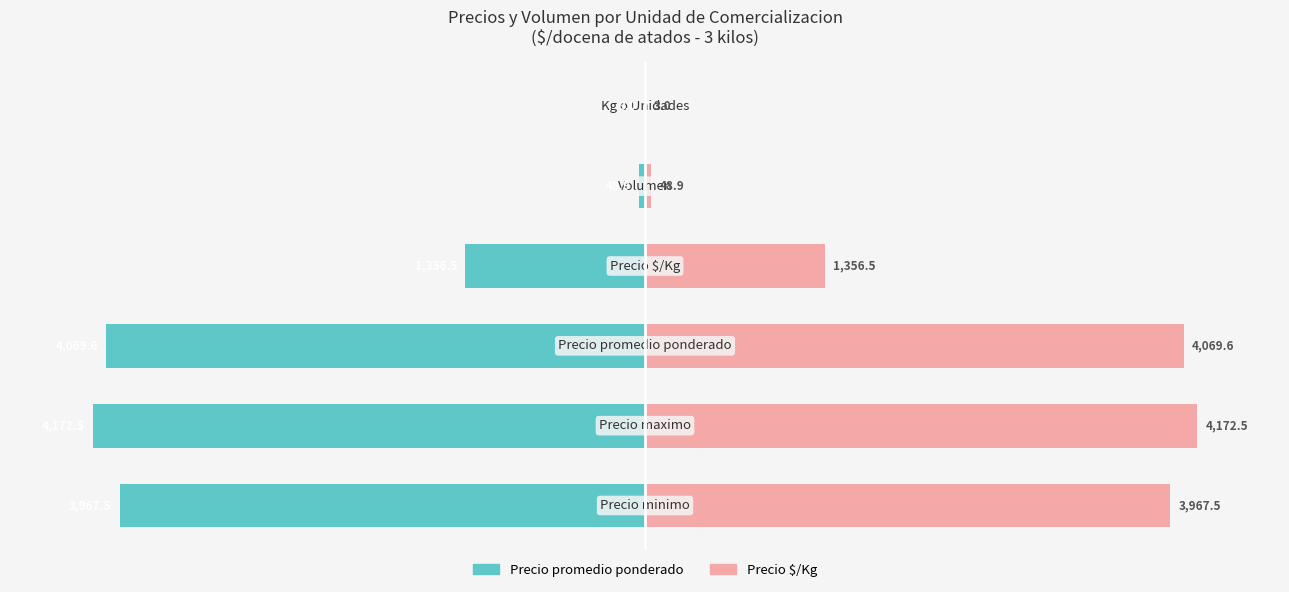

What are all the series names shown in the legend?

Precio promedio ponderado, Precio $/Kg